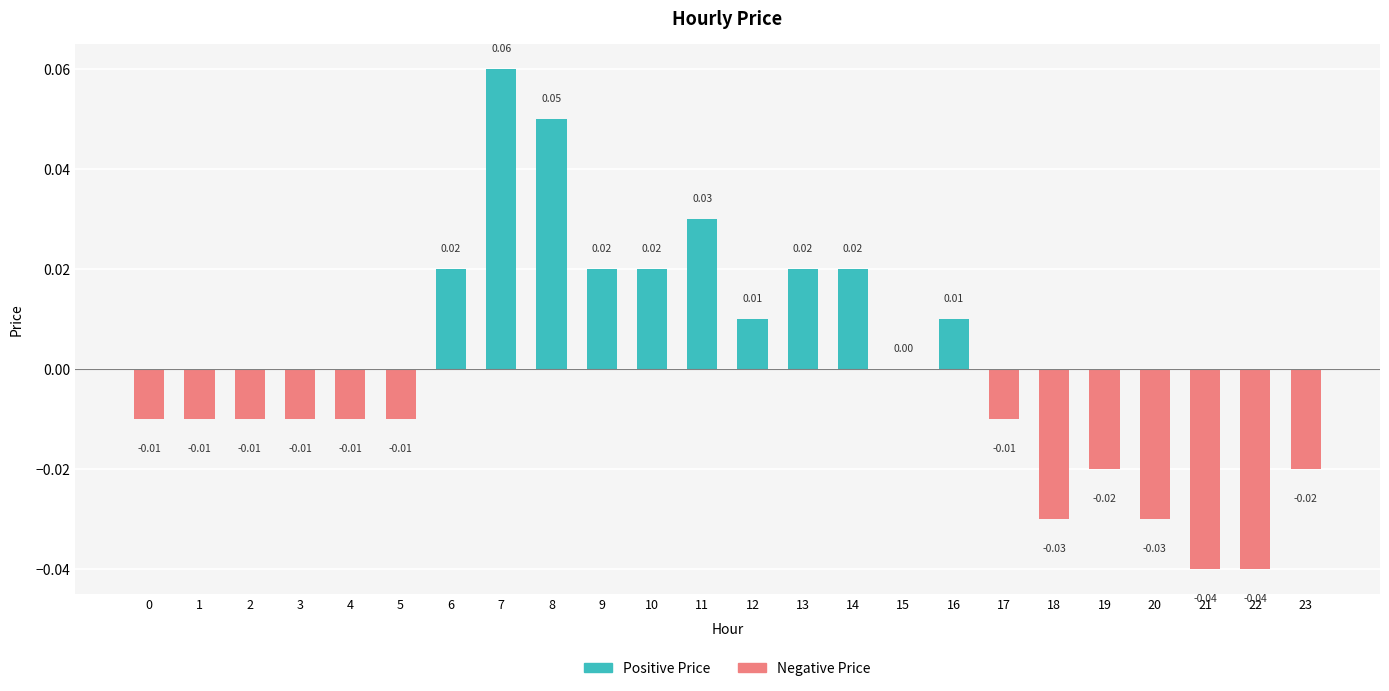

Is it true that the value at 17 is -0.0?

False